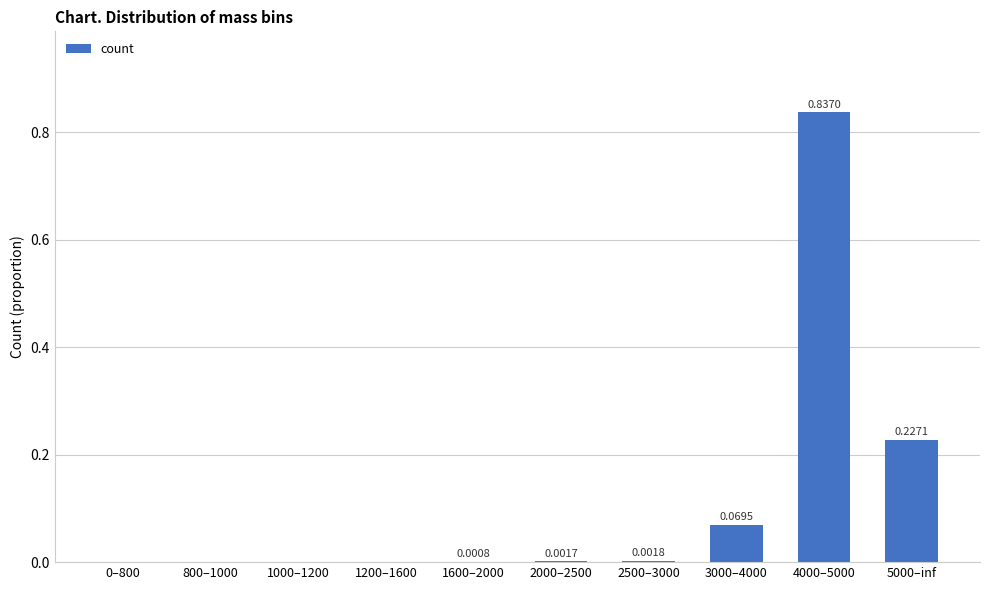

What is the sum of all values?

1.1